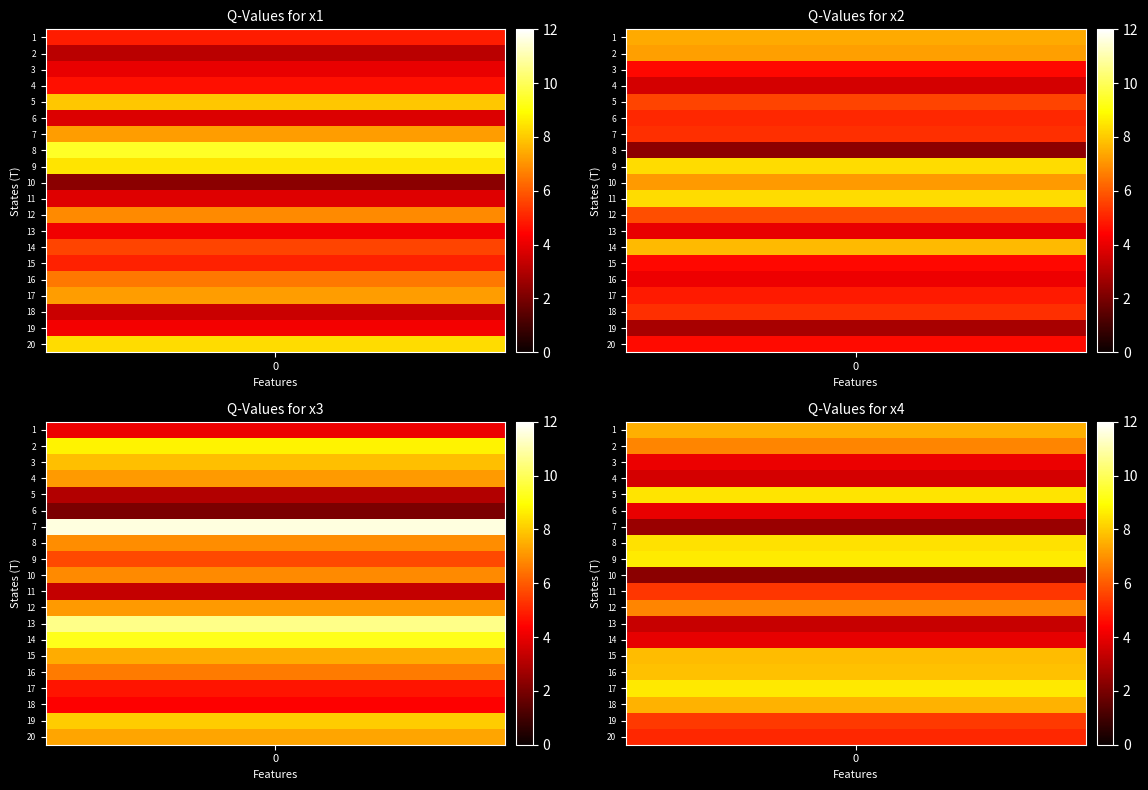

Rank the categories by x3 value from highest to lowest.

7, 13, 14, 2, 19, 3, 15, 20, 4, 12, 8, 10, 16, 9, 17, 18, 1, 11, 5, 6